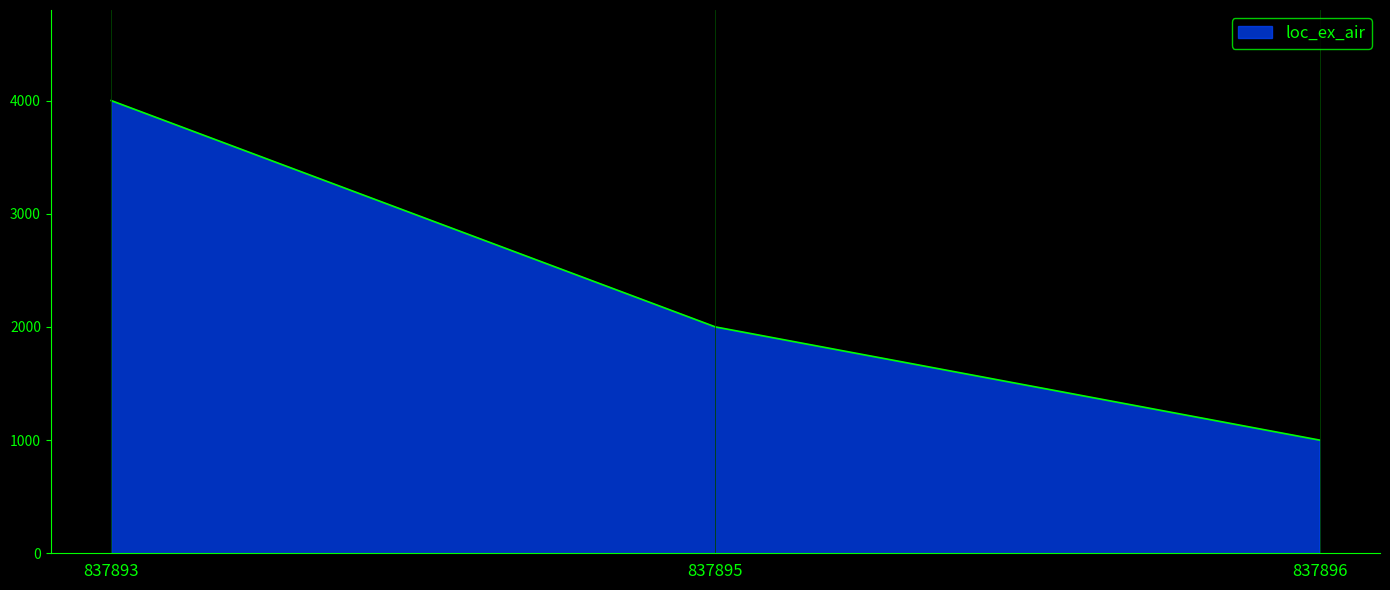

What is the maximum value shown in the chart?

4000